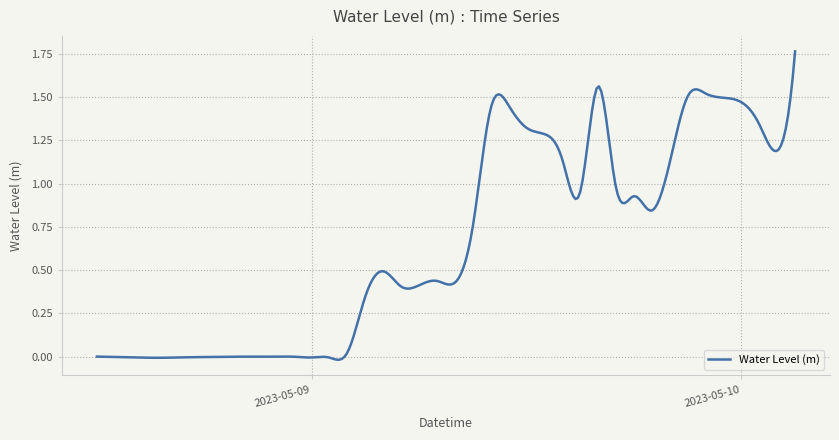

Does the chart display data point markers on the line(s)?

No